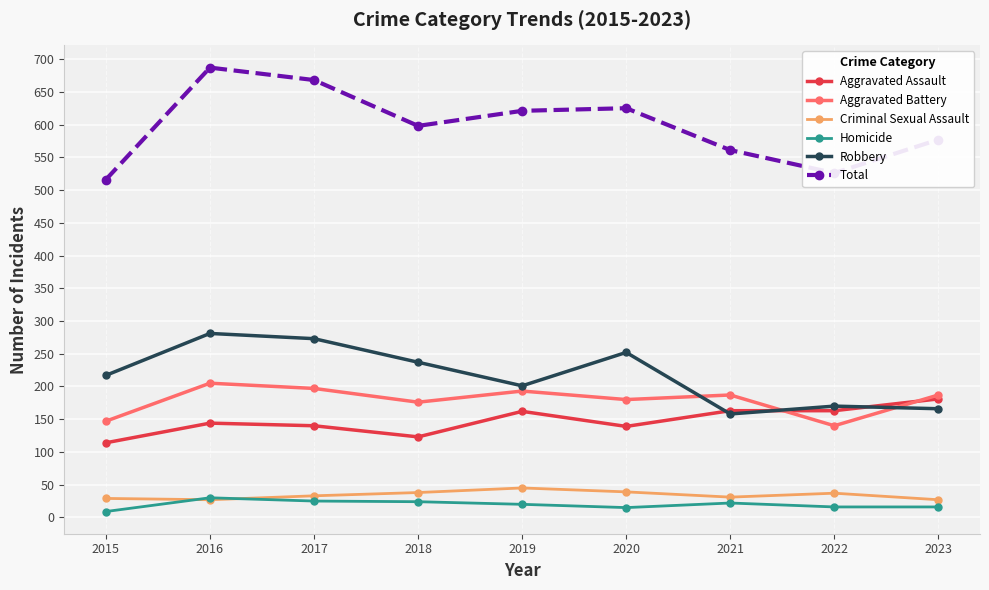

Which label corresponds to the largest value in the chart?

2016